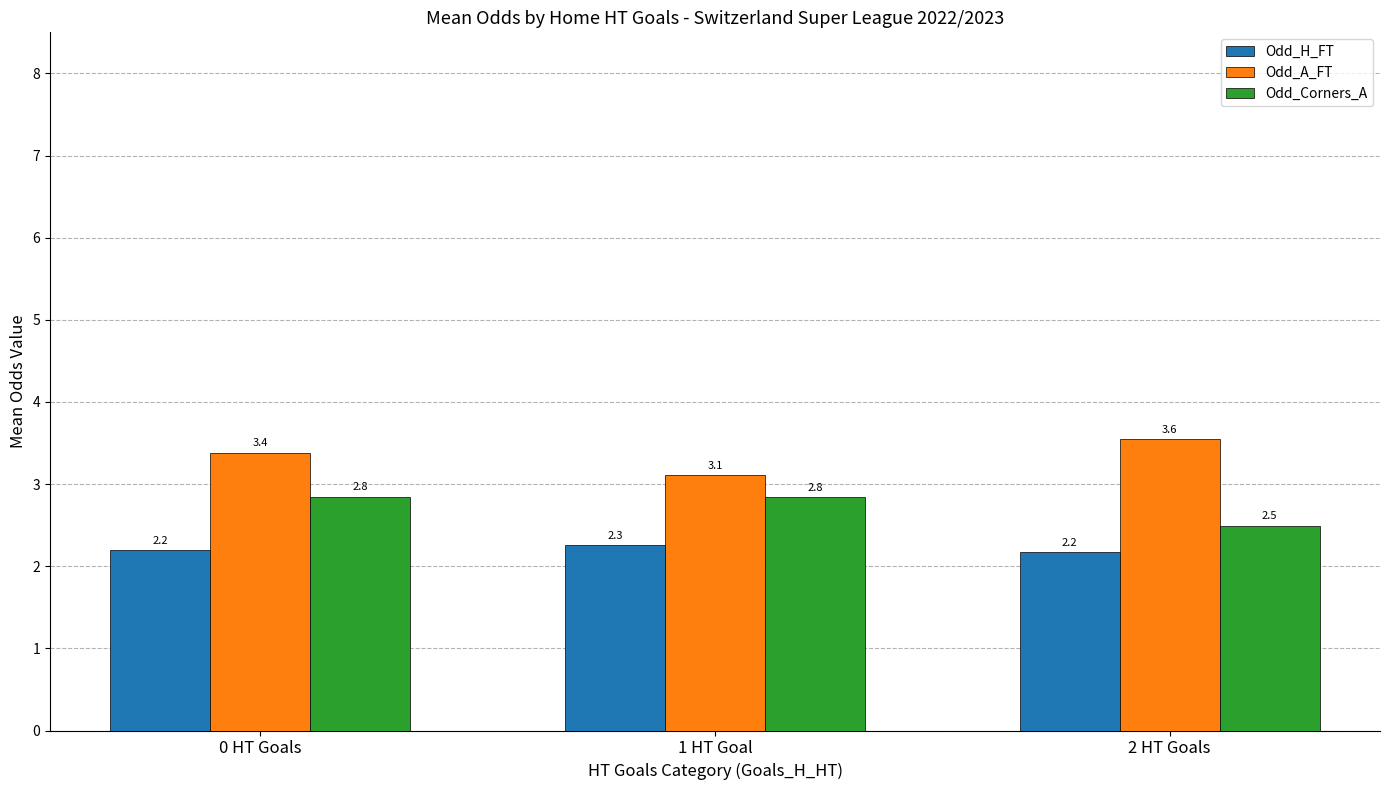

What is the label of the 1st bar from the left?

0 HT Goals